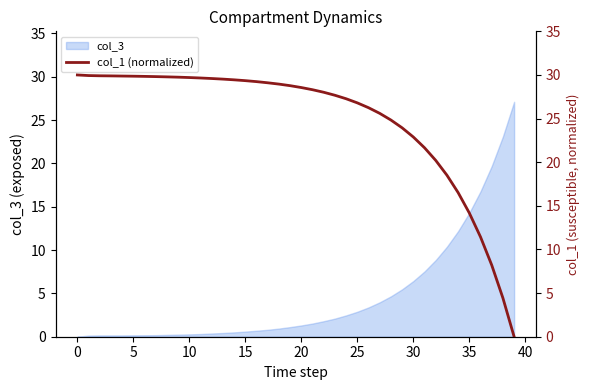

What is the change in value from 19 to 20?

-0.2